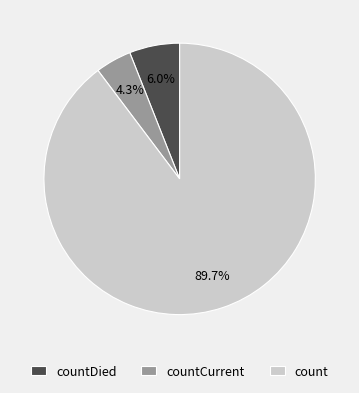

To the nearest percent, what portion does countCurrent represent?

4%